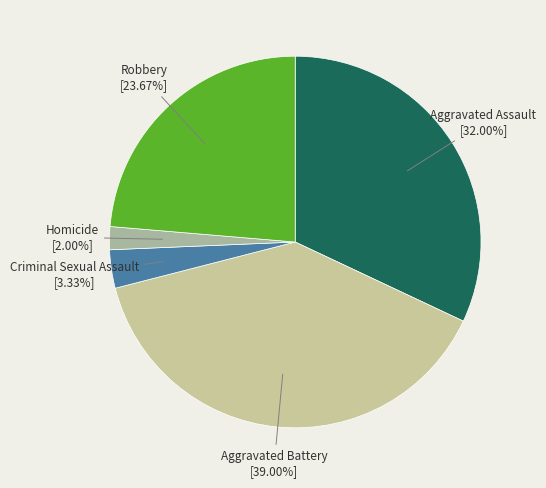

To the nearest percent, what is the difference between the largest and smallest slice percentages?

37%